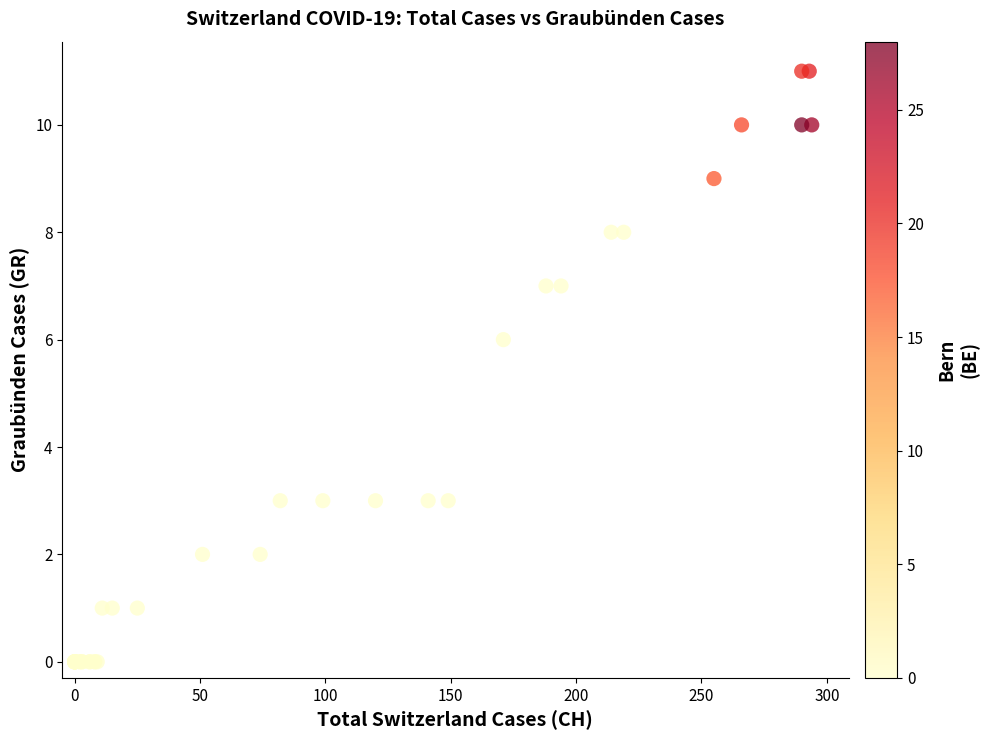

What Y value in the scatter plot is closest to 5?

6